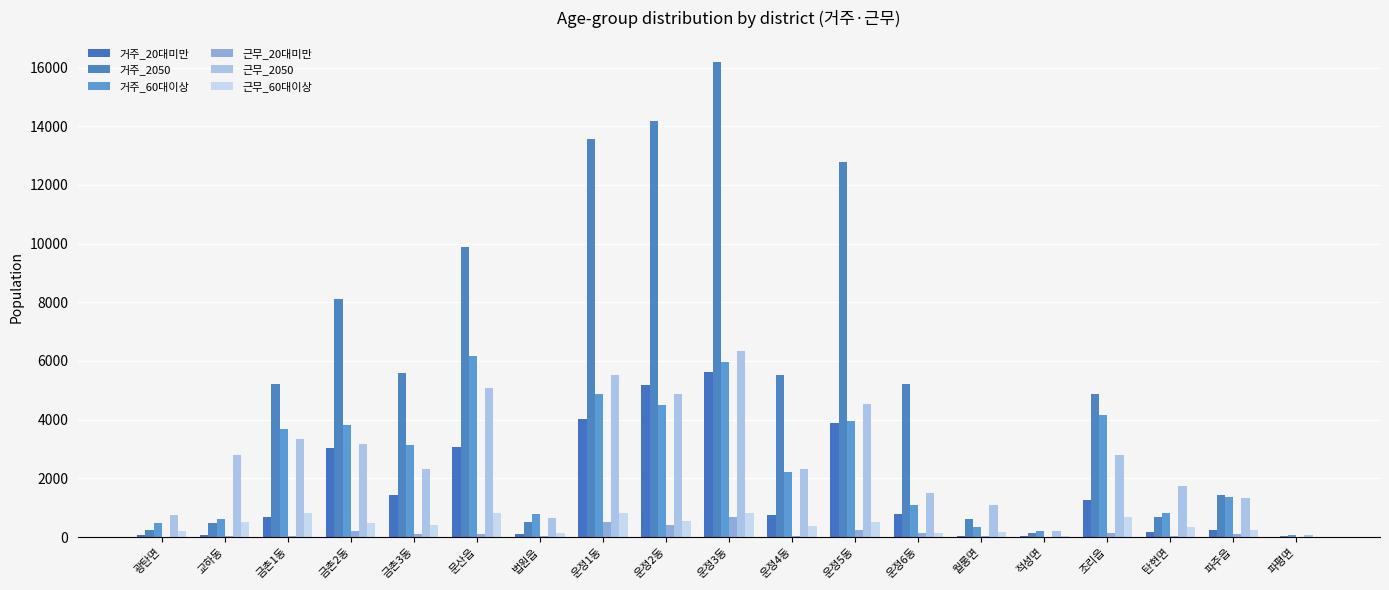

What is the difference between the second highest and second lowest values in the 근무_60대이상 series?

776.0